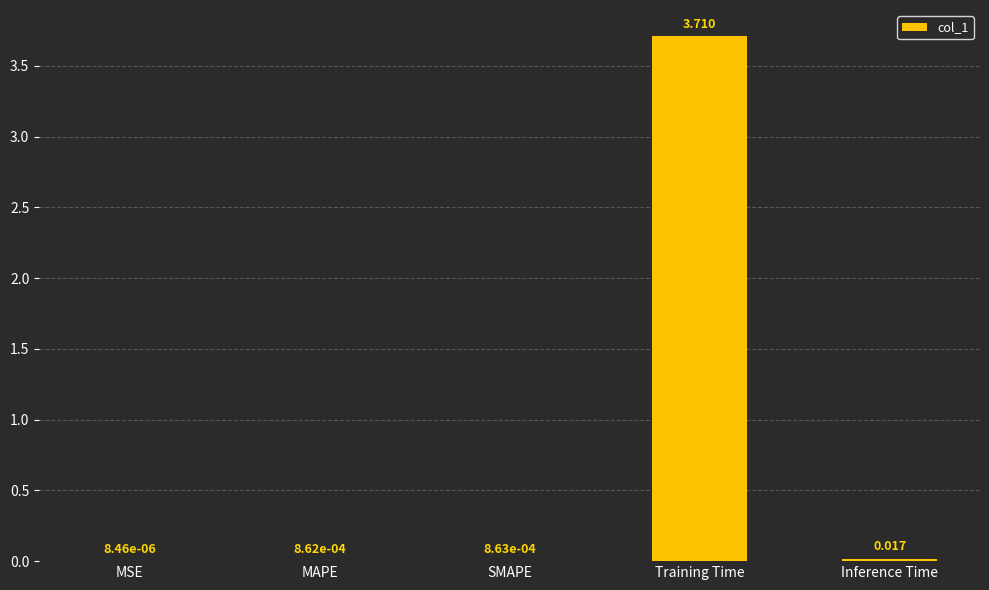

Where is the data nearest to the value 1?

Inference Time